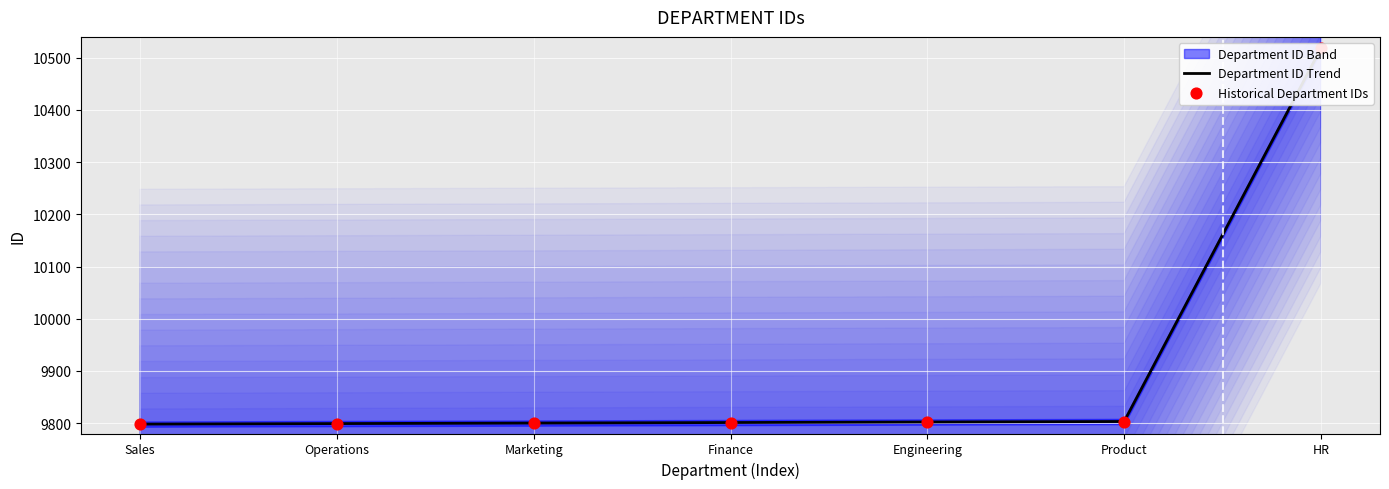

Which series reaches the maximum Y coordinate?

Department ID Trend